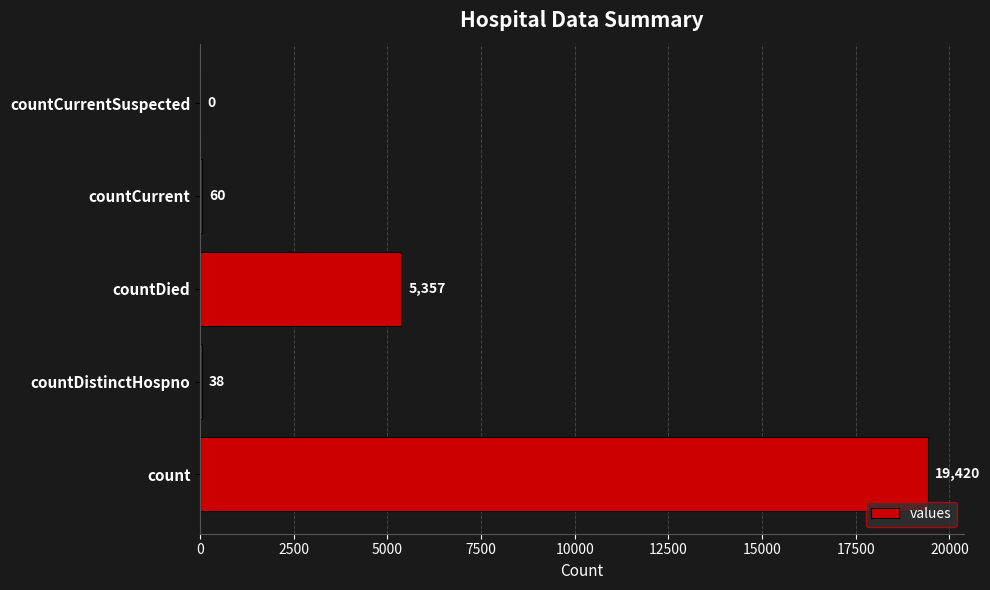

What is the change in value from countDistinctHospno to countDied?

+5319